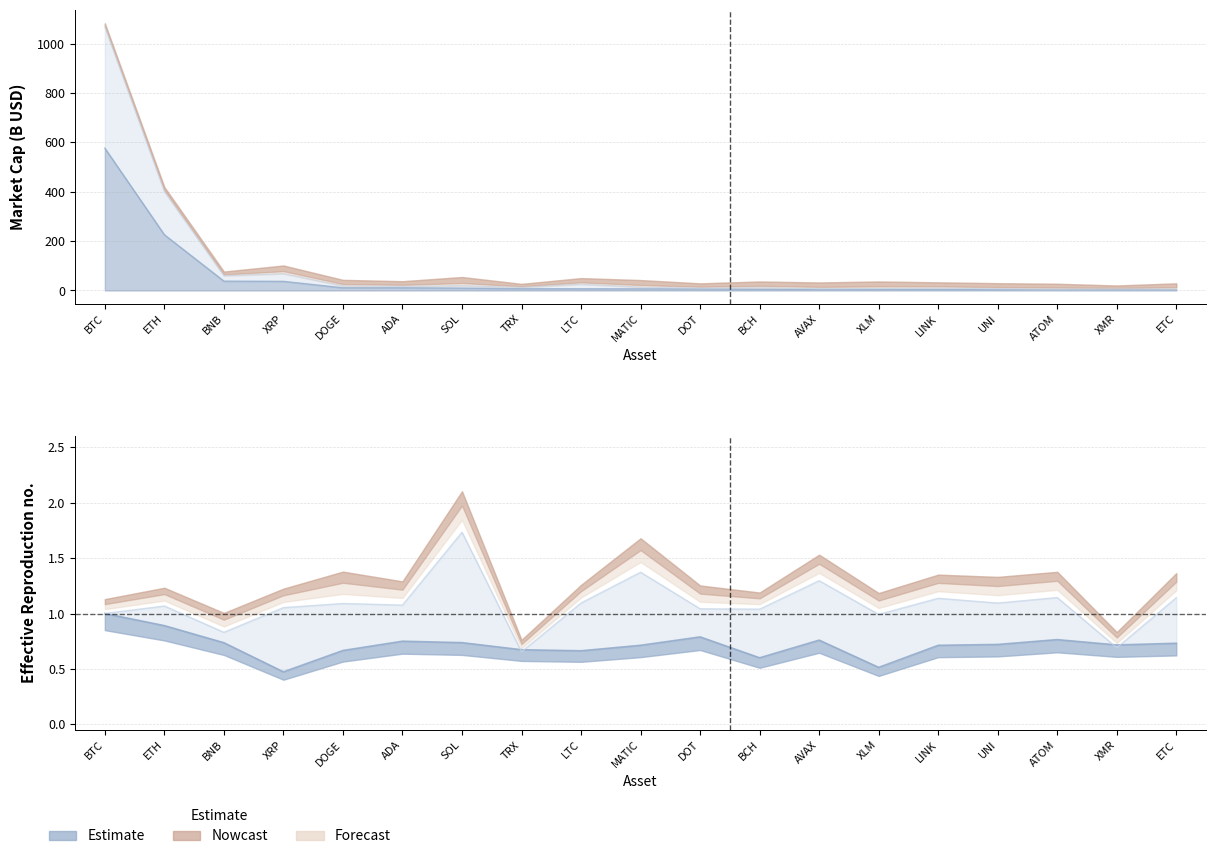

What is the value of the marketCap point at the 13th from the left?

4.4